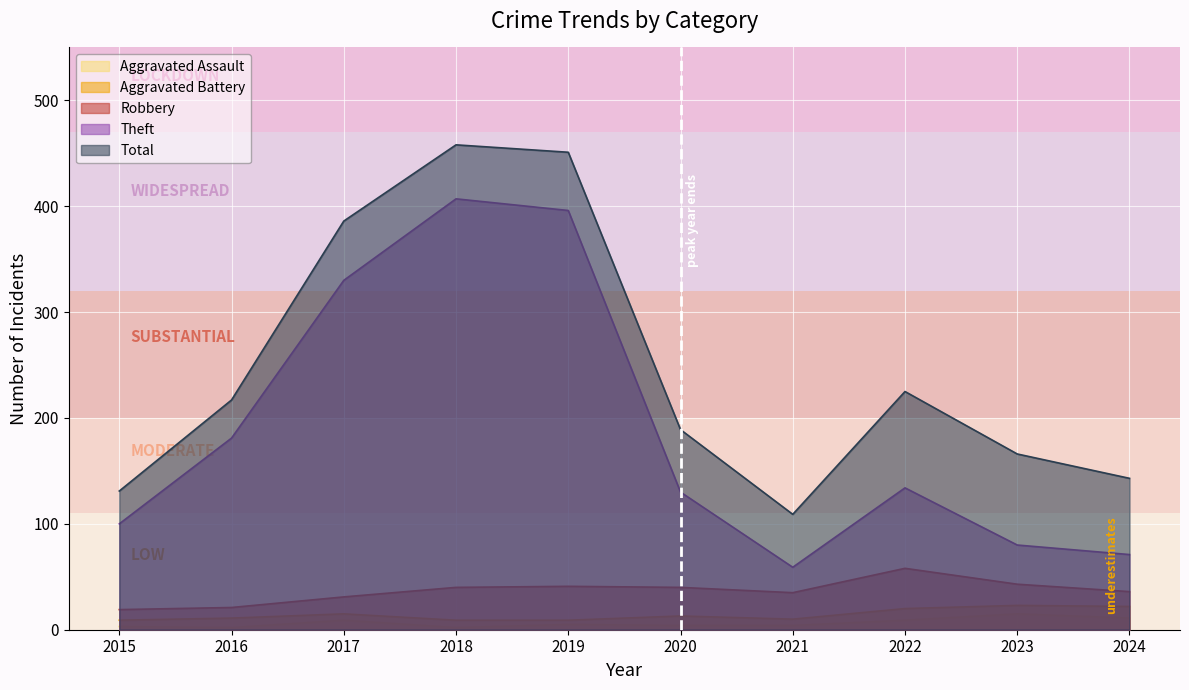

What value does the Total series have at 2016, to the nearest 5?

215